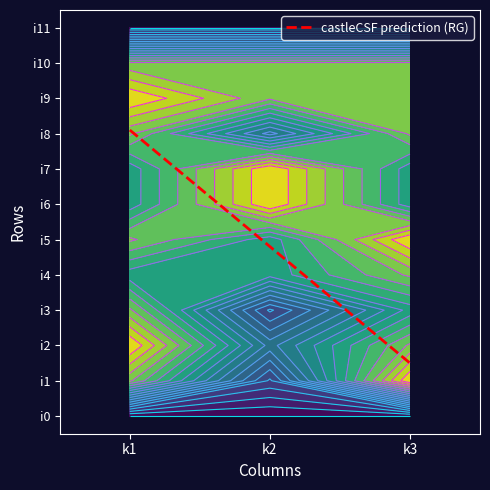

How many data points in i7 are above 3?

1